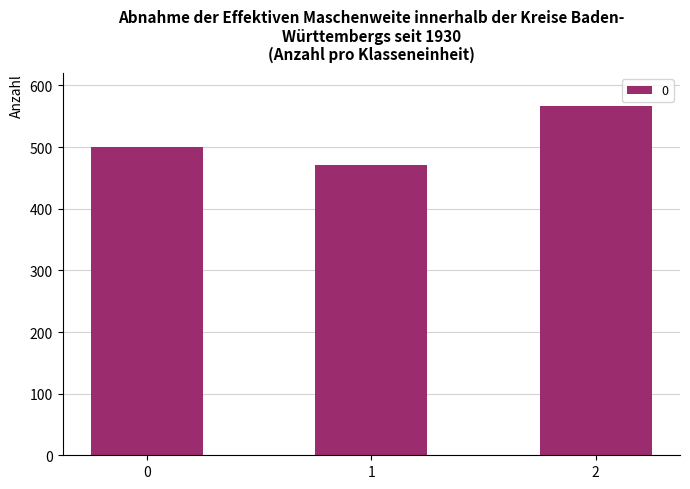

What is the change in value from 0 to 2?

+66.7